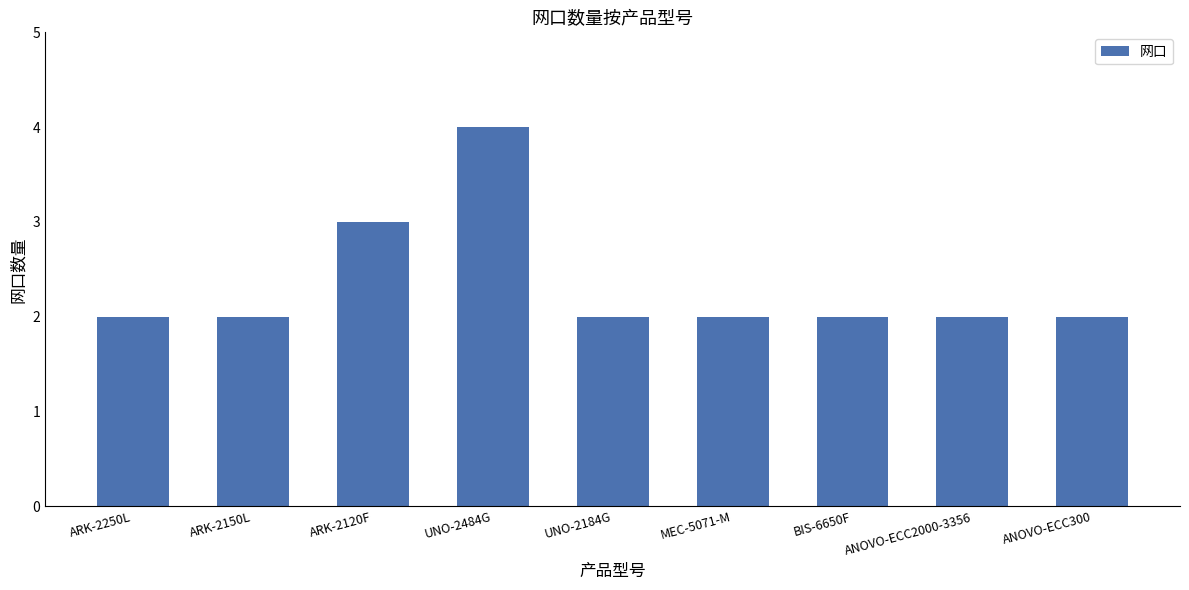

Where is the data nearest to the value 3?

ARK-2120F